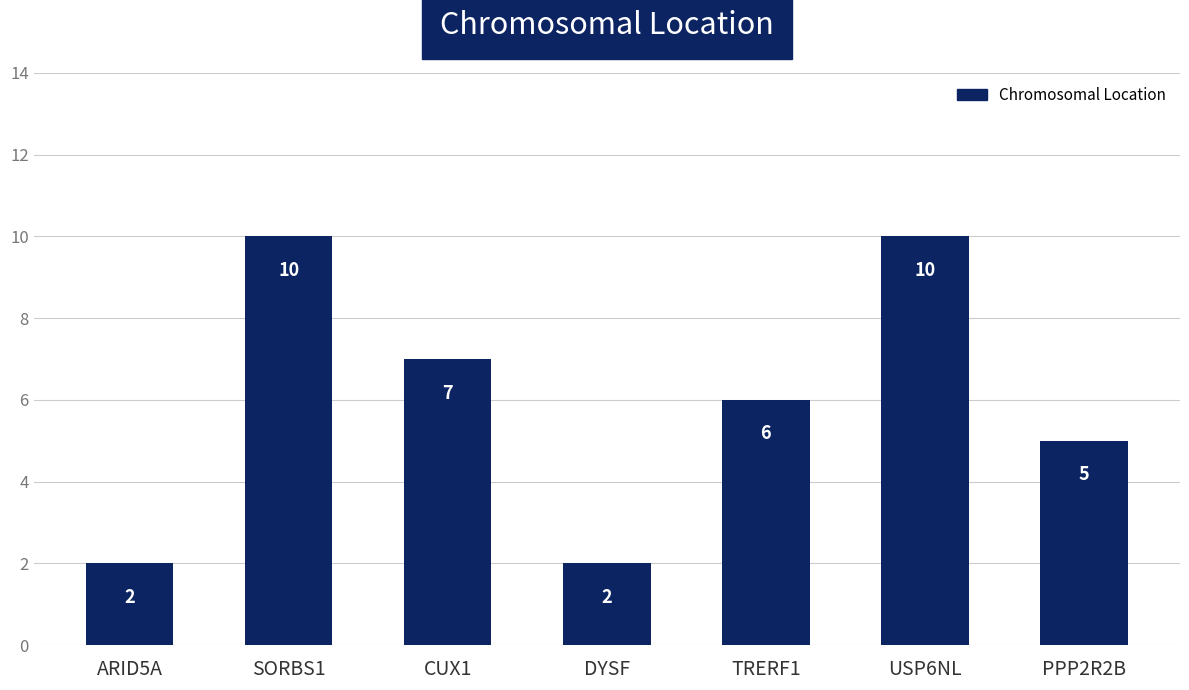

Is it true that the value at CUX1 is 4?

False